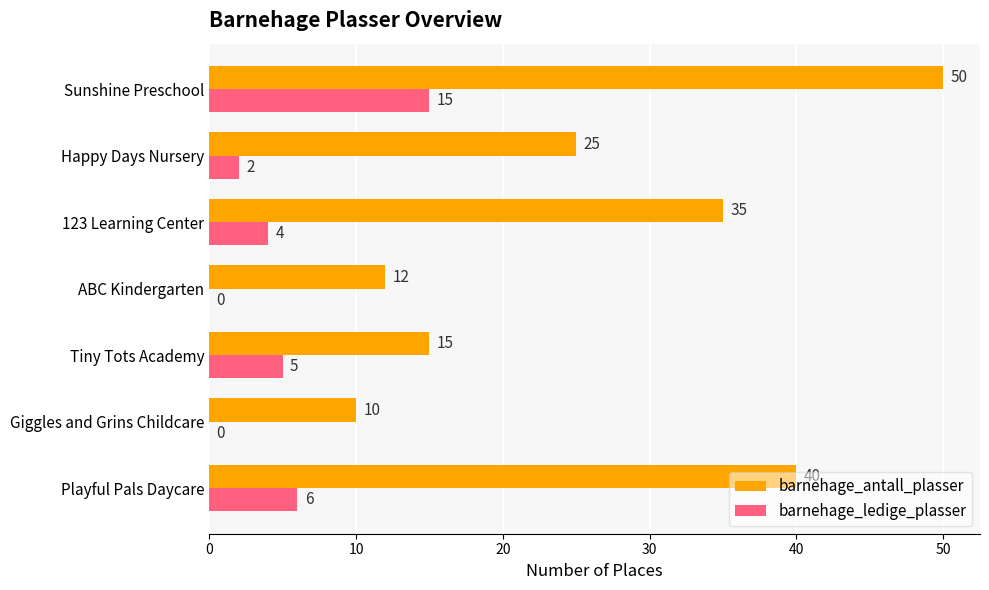

Which category has the highest value in the barnehage_antall_plasser series?

Sunshine Preschool